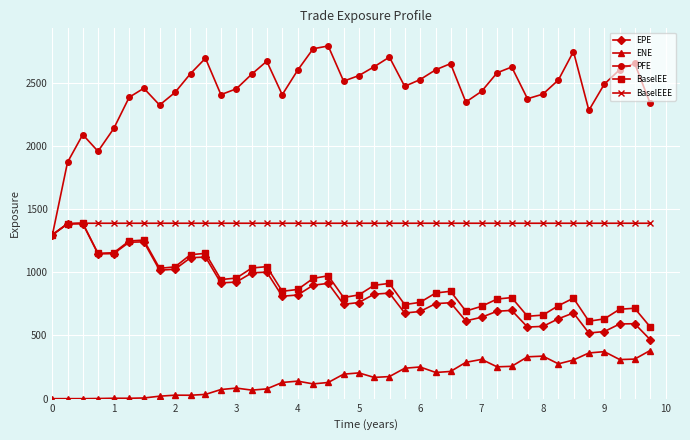

Which series has the largest range (max minus min)?

PFE